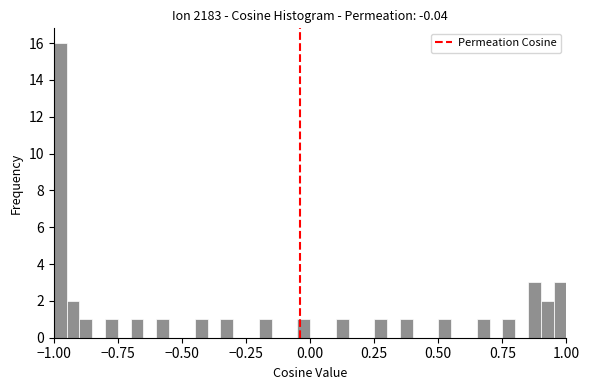

Read against the x-axis, roughly where is the centre of the tallest bar?

-0.95